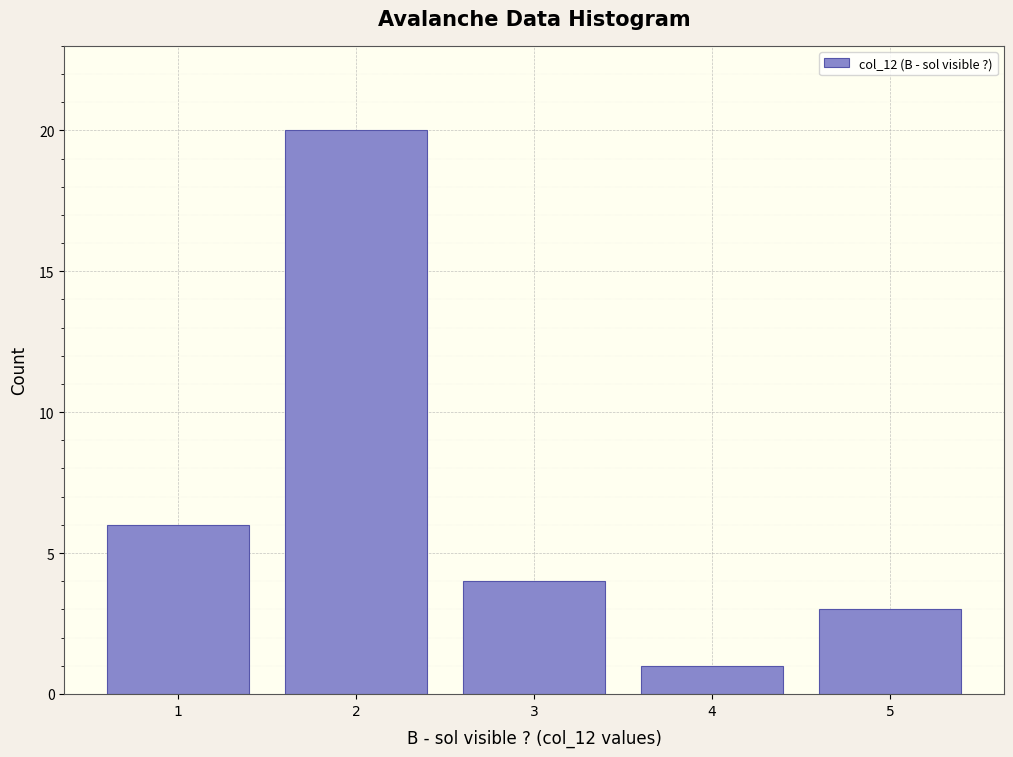

Over which range of the x-axis is the bar tallest?

1.5 to 2.5